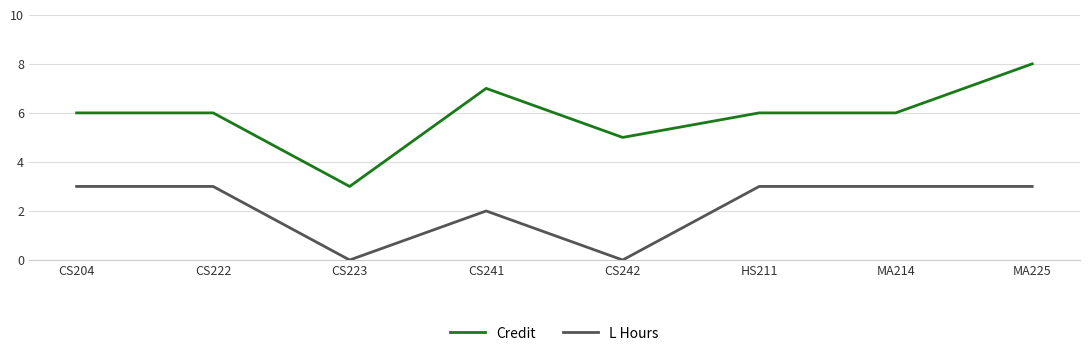

What position from the right is CS204?

8